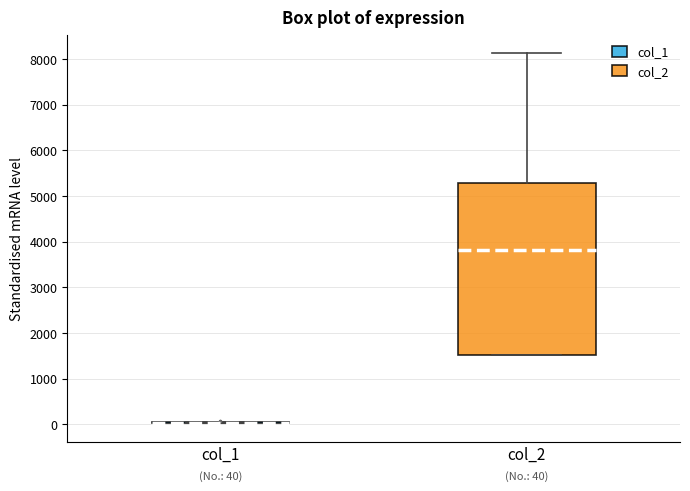

Which box is the tallest, from its lower edge to its upper edge?

col_2